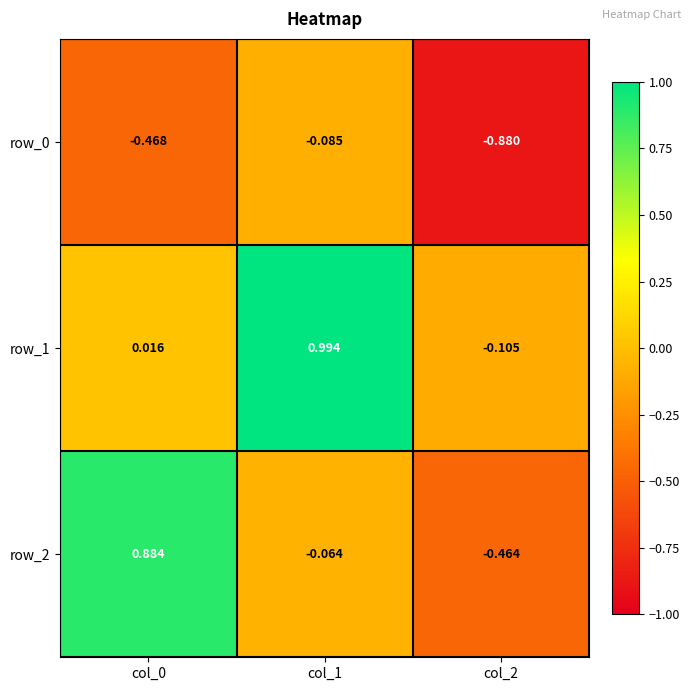

What is the sum of the row_2 values at col_1 and col_0?

0.8